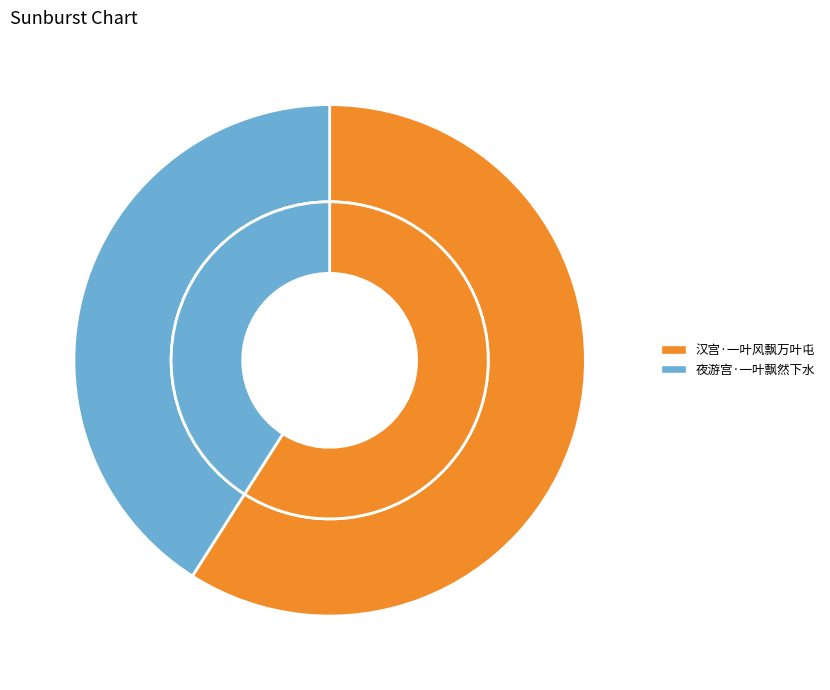

Approximately how many times larger is the value at 汉宫·一叶风飘万叶屯 compared to 夜游宫·一叶飘然下水?

1.4